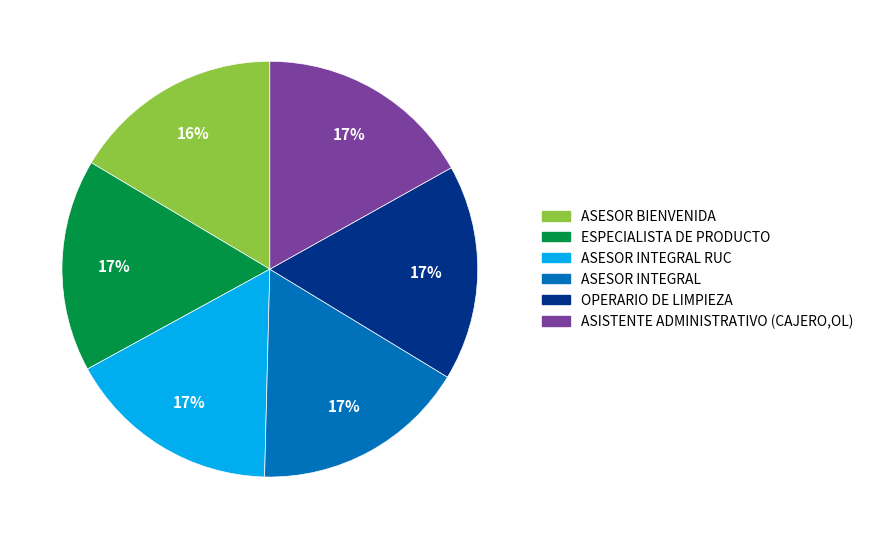

Is it true that OPERARIO DE LIMPIEZA is 8% of the pie?

False